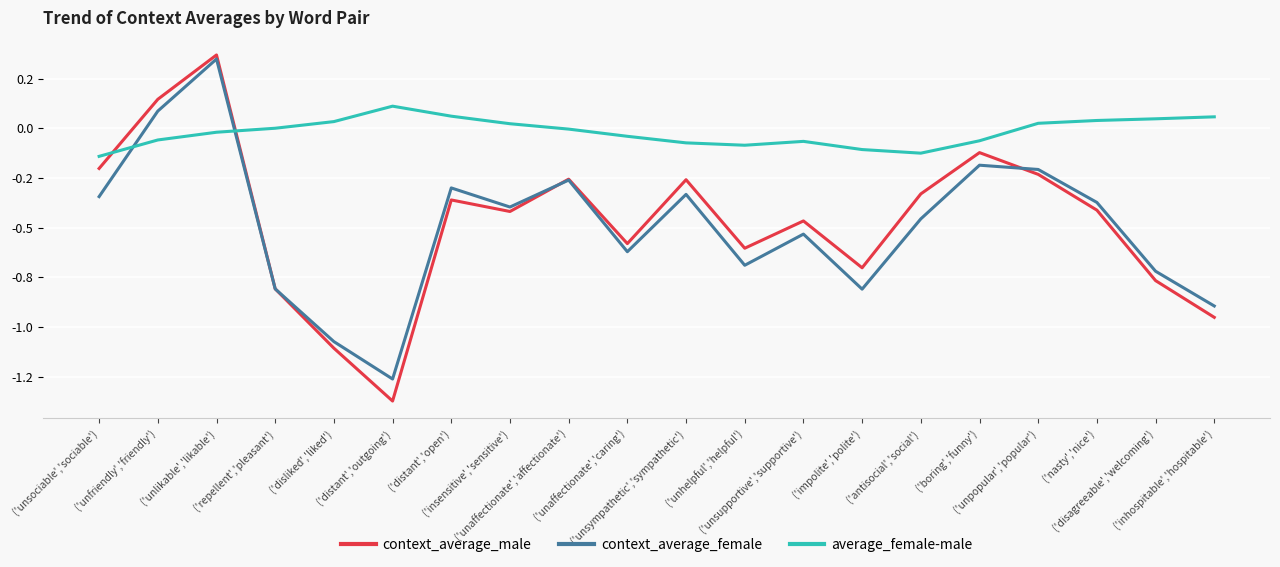

True or false: average_female-male and context_average_male cross at least once.

True